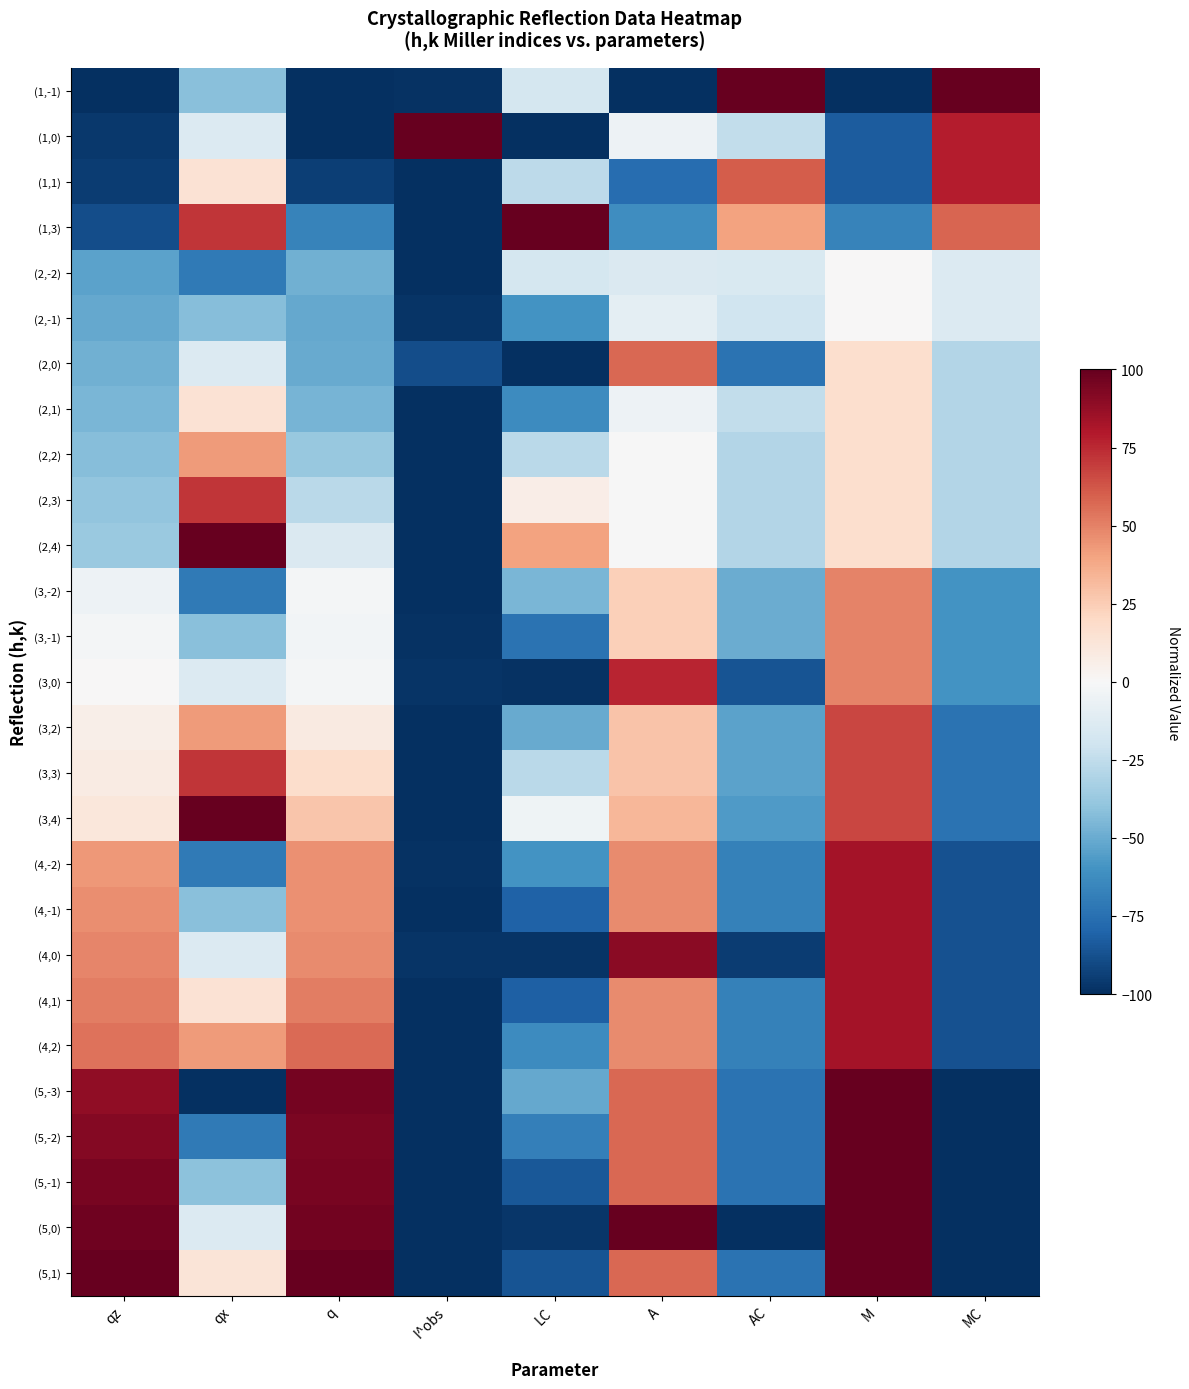

At which category does the chart reach its minimum across all series?

qz